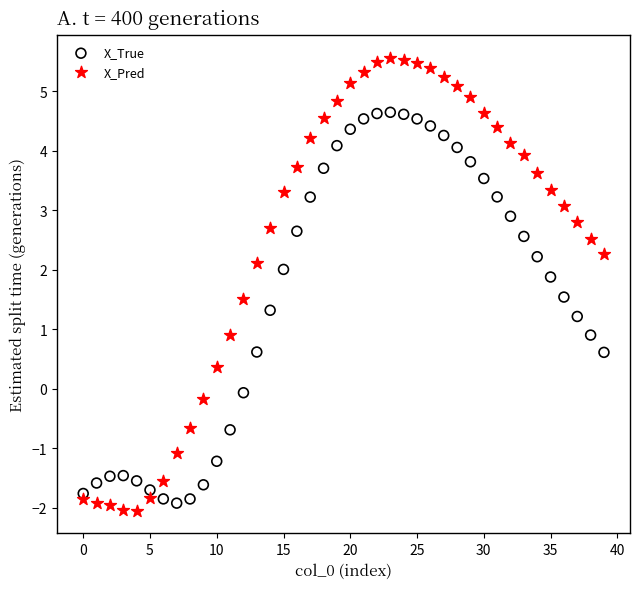

Which series contains the highest Y value?

X_Pred